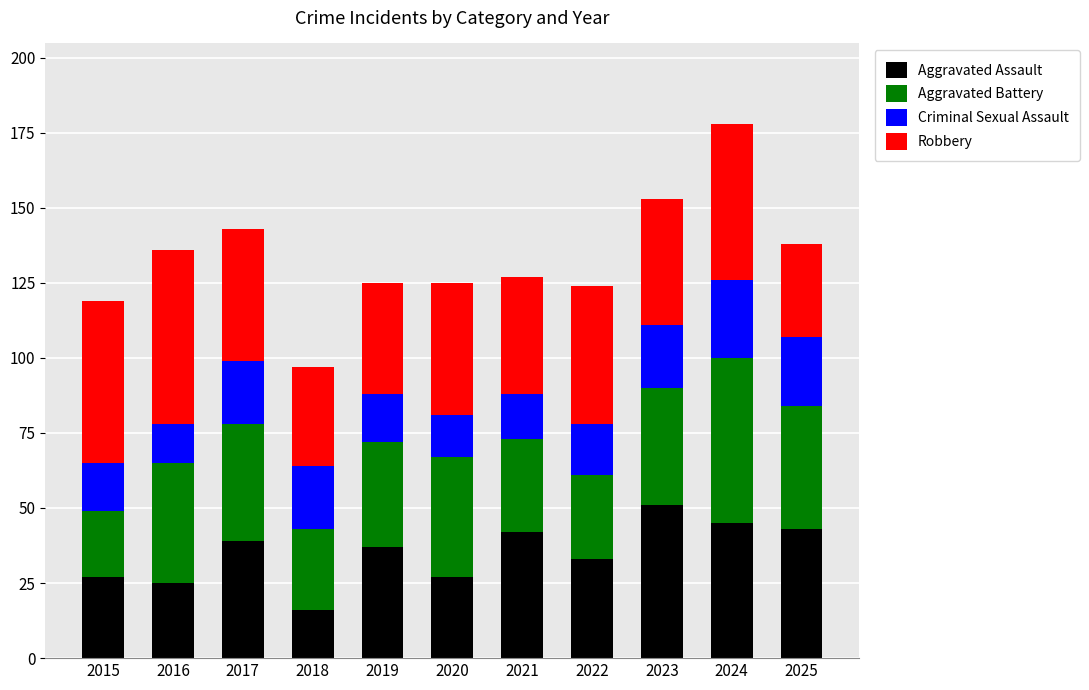

True or false: Aggravated Assault has a value of 45 at 2024.

True